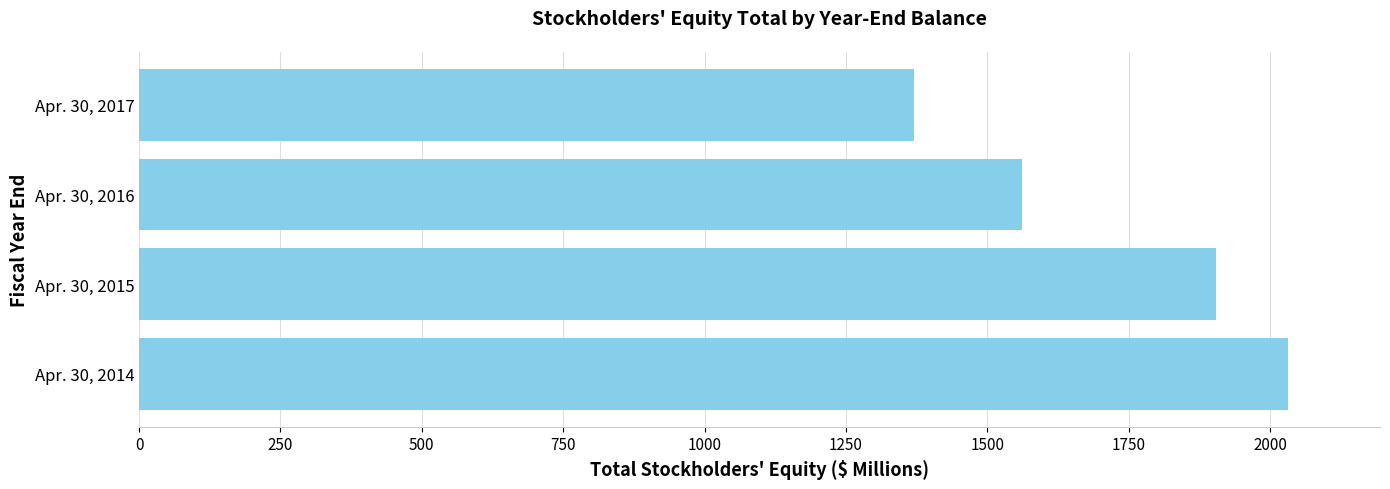

Reading bottom to top, extract all data points from this chart.

2032	1905	1562	1370